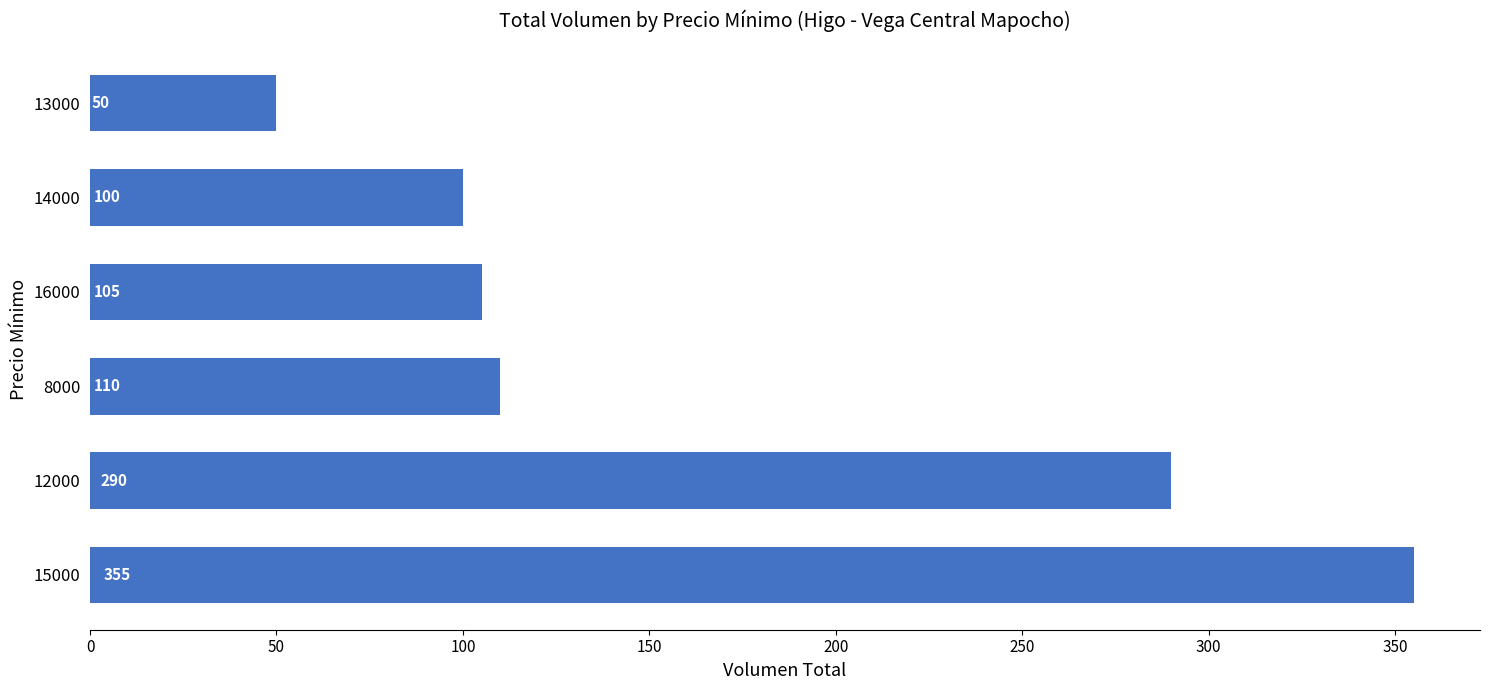

The chart shows a value of 100 at 14000. True or false?

True